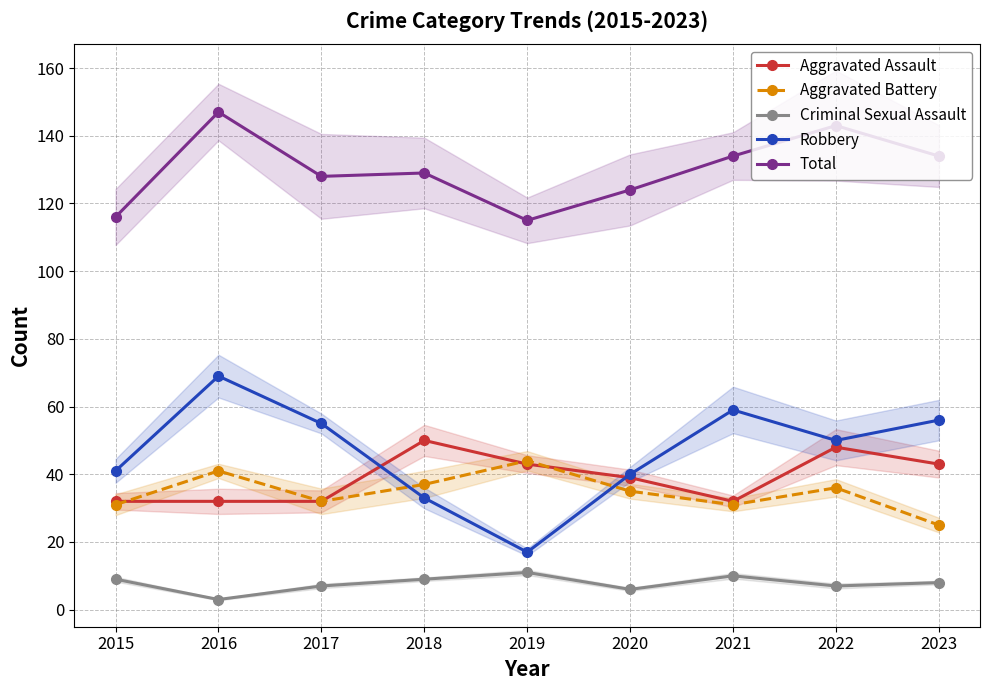

What is the total value across all series at 2023?

266